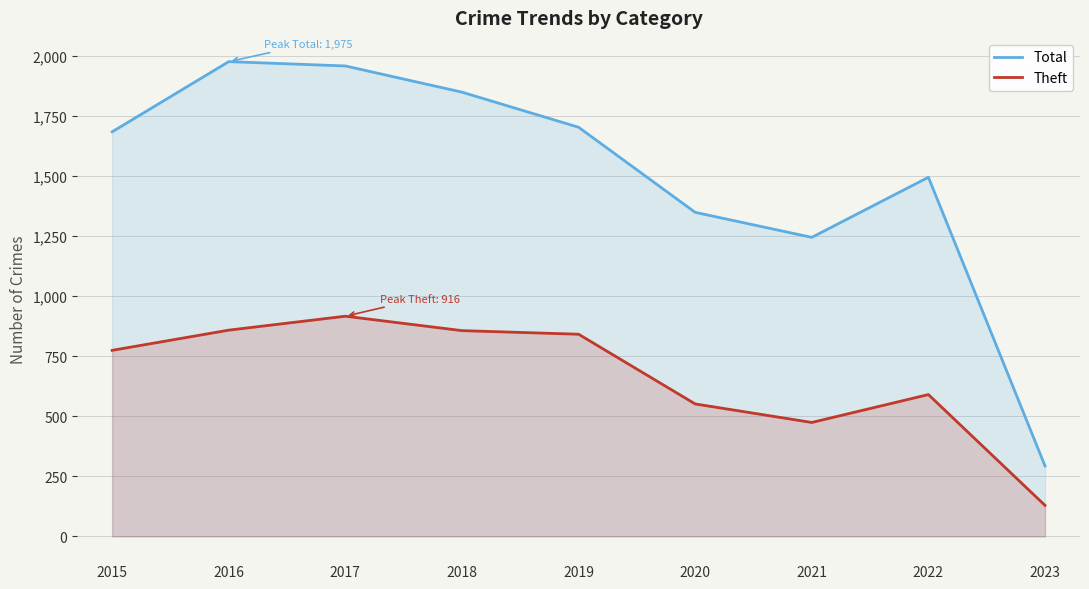

At which label is Theft closest to 522?

2020